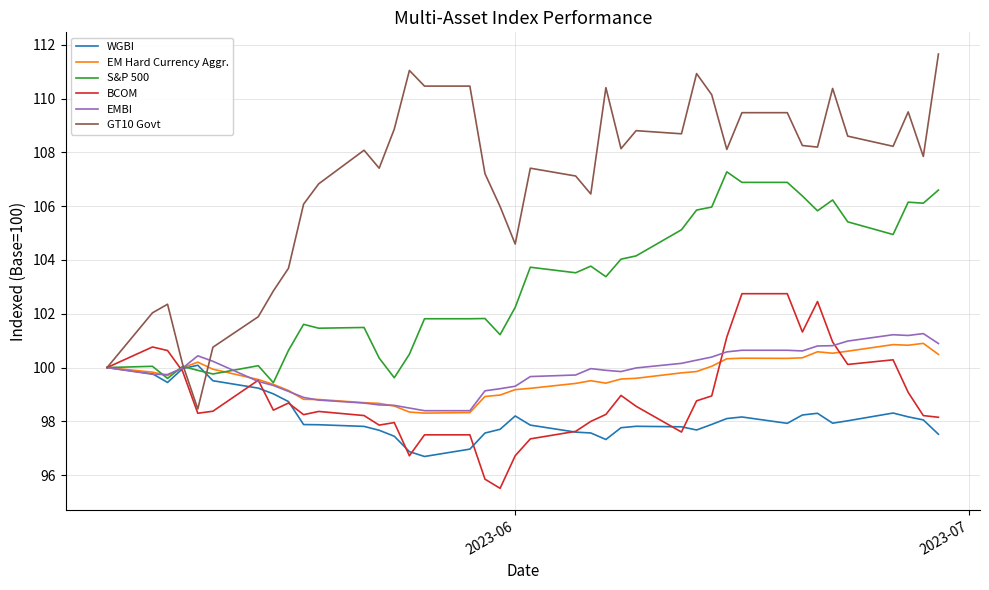

What is the minimum value shown in the chart?

95.5